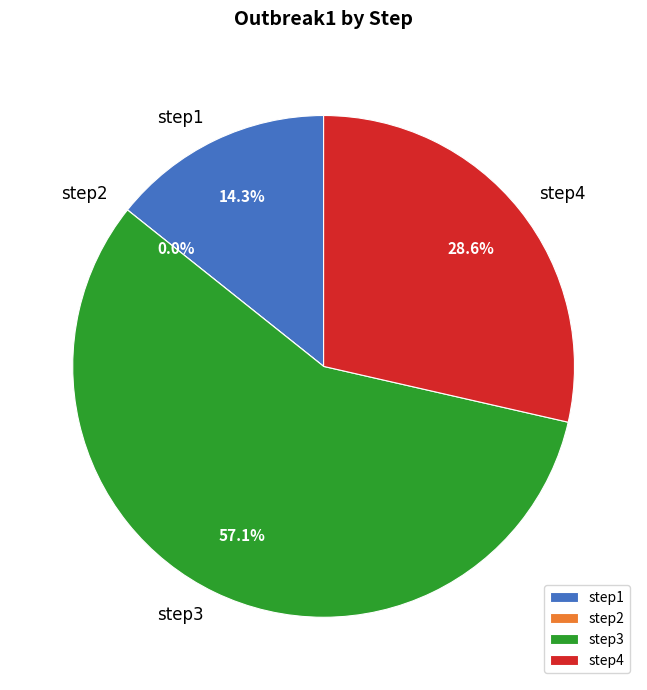

Which has a higher value, step2 or step3?

step3